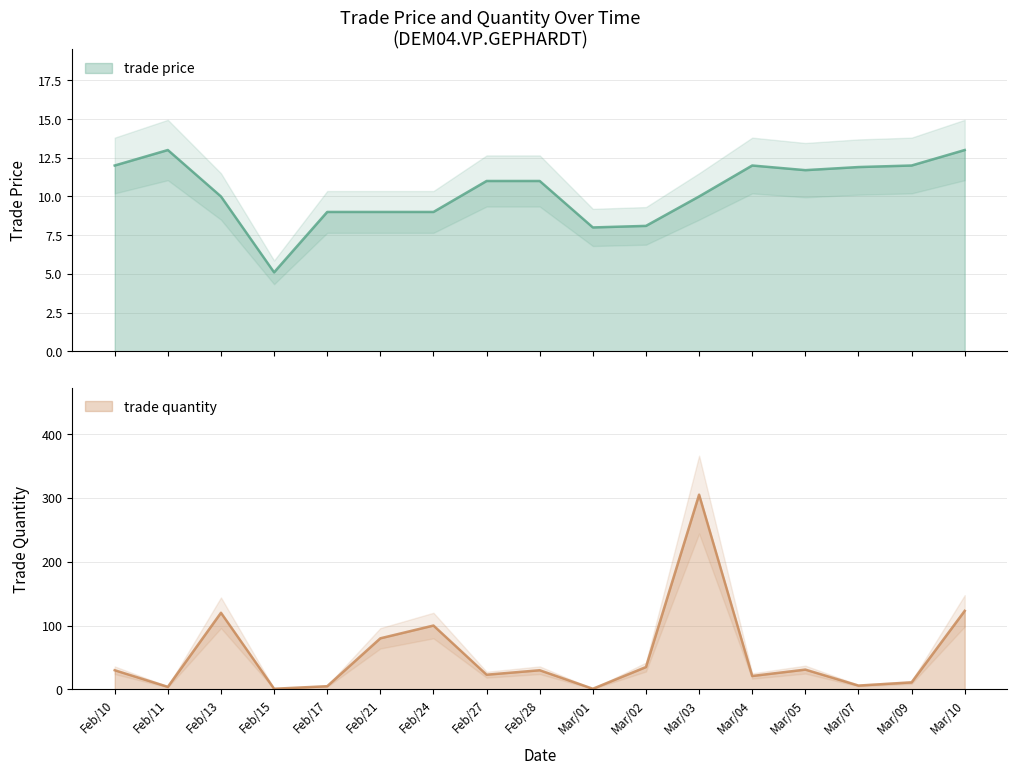

What is the label of the 17th point from the right?

Feb/10